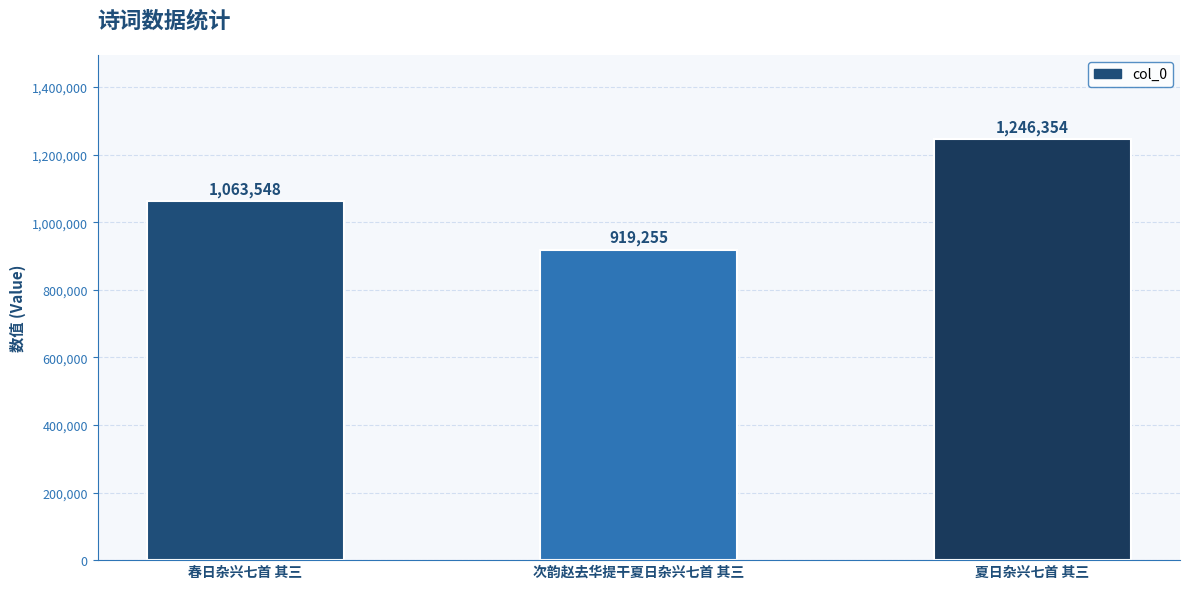

The value at 次韵赵去华提干夏日杂兴七首 其三 is 610422. True or false?

False